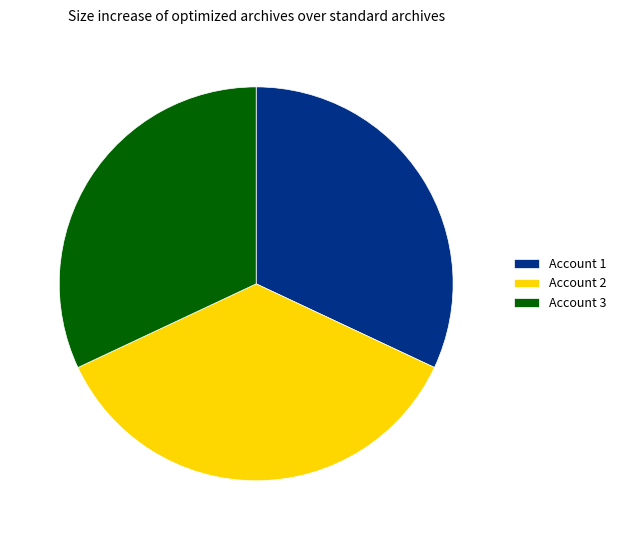

The Account 3 slice represents 24% of the pie. True or false?

False